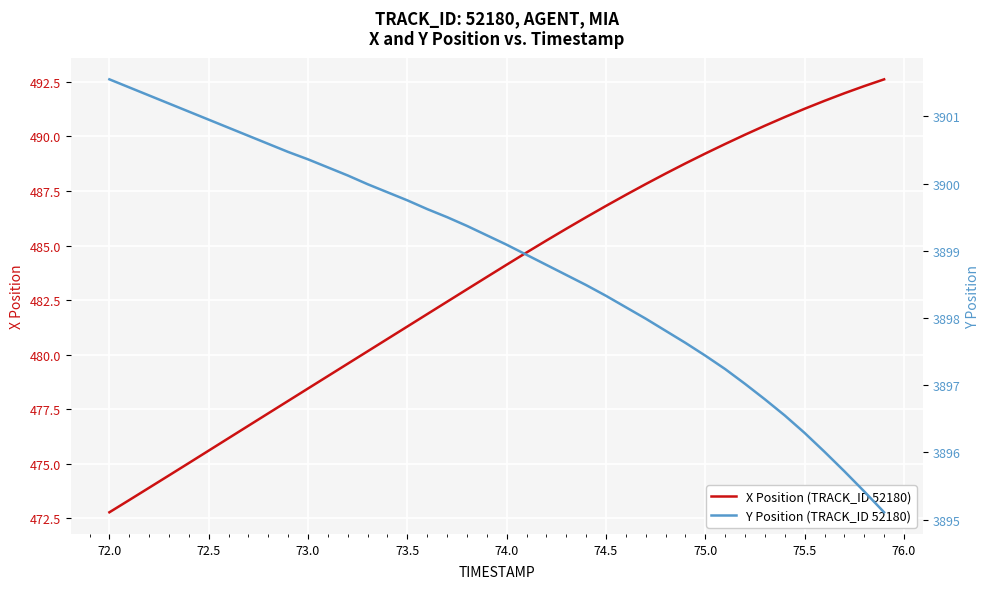

At how many categories does at least one series exceed 794?

40